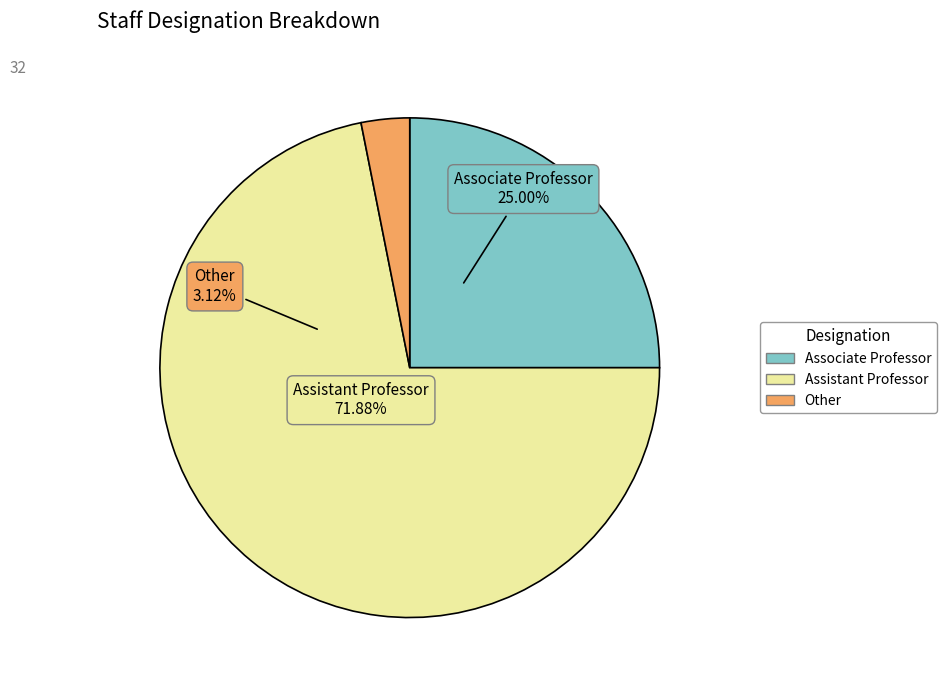

To the nearest percent, what is the combined percentage of Associate Professor and Assistant Professor?

97%